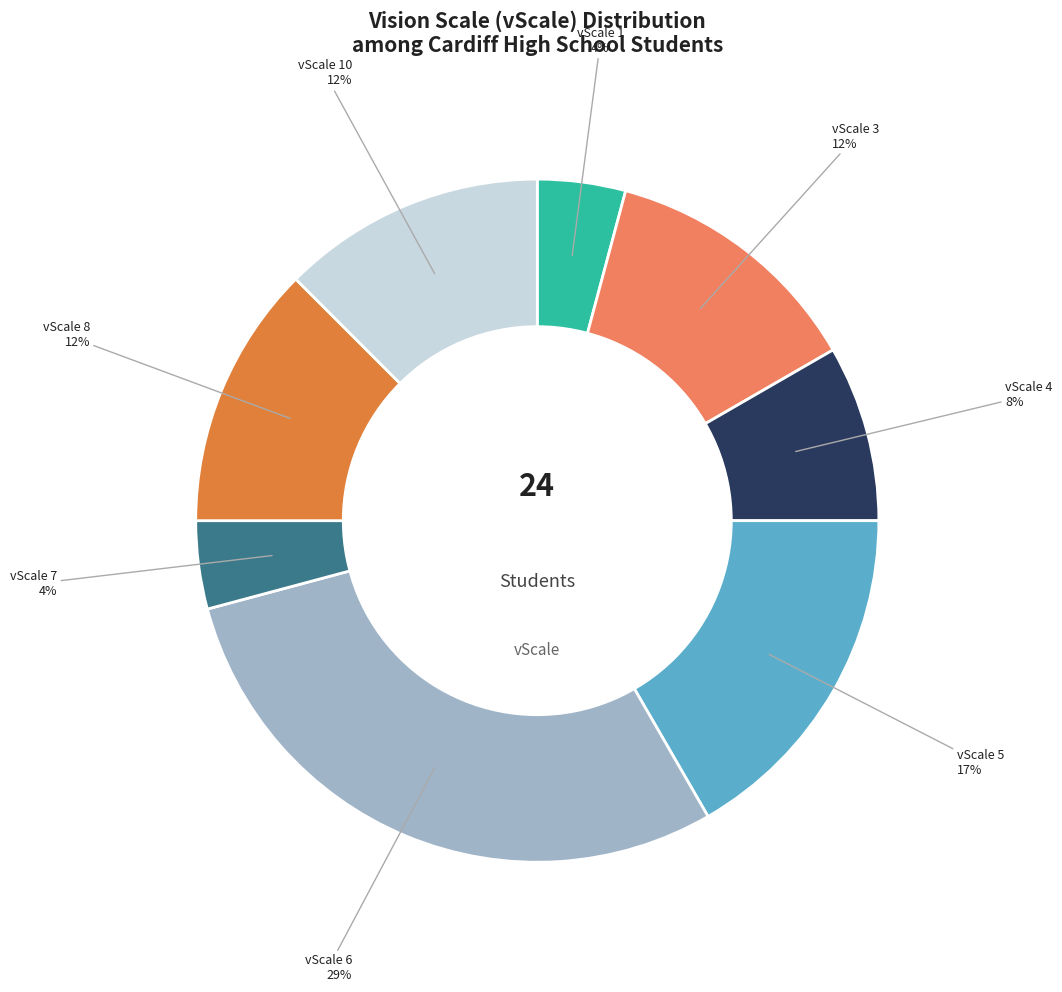

How many segments does this pie chart have?

8